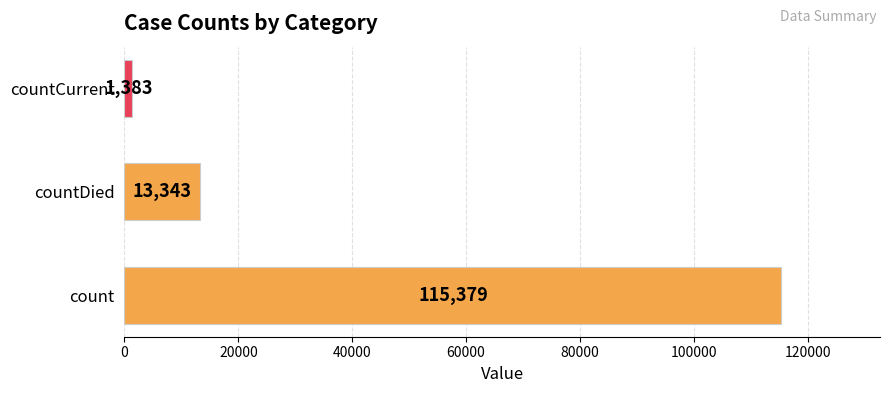

At which label is the value closest to 58381?

countDied